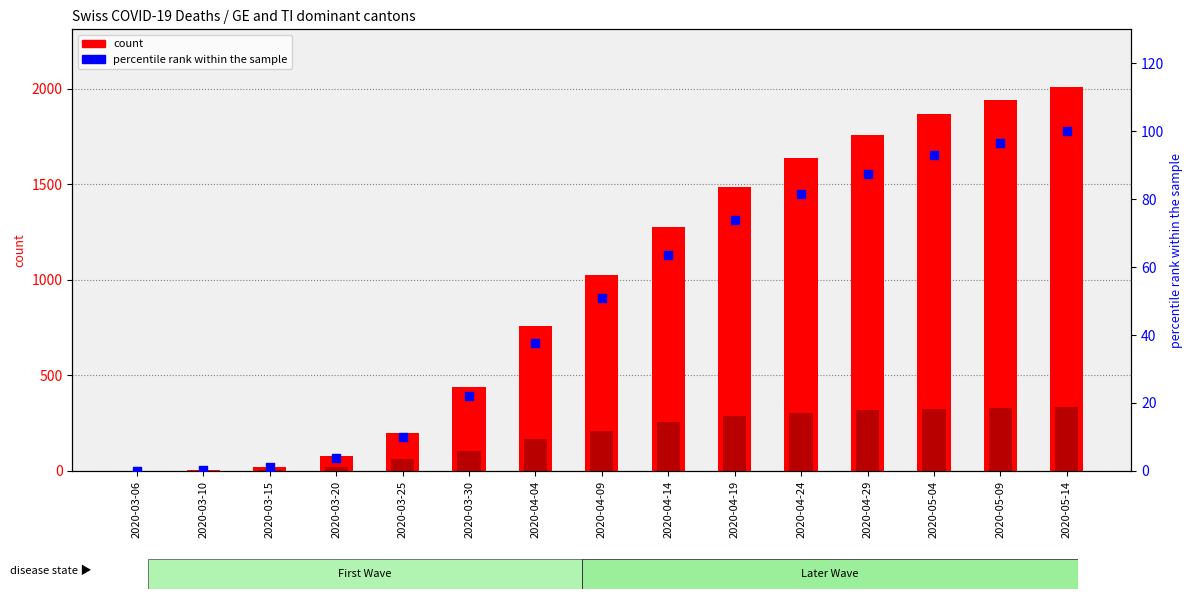

At which category is the sum across all series the highest?

2020-05-14